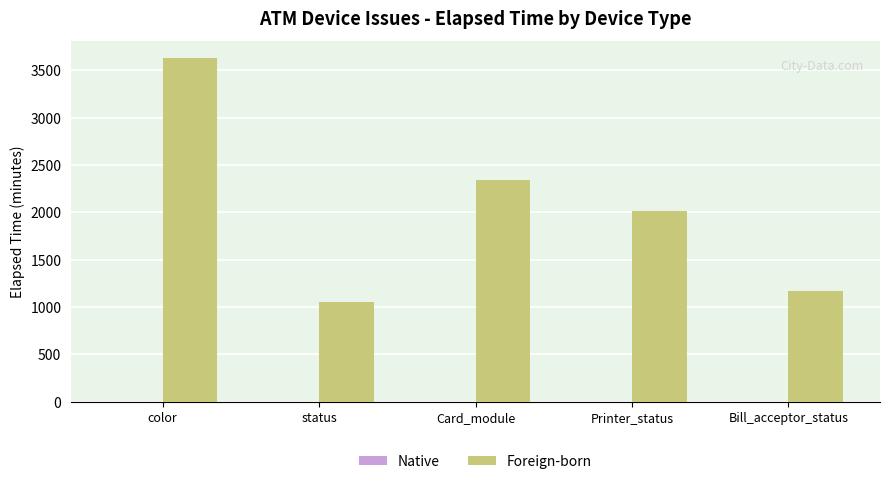

What is the approximate value at Printer_status, to the nearest 50?

2000